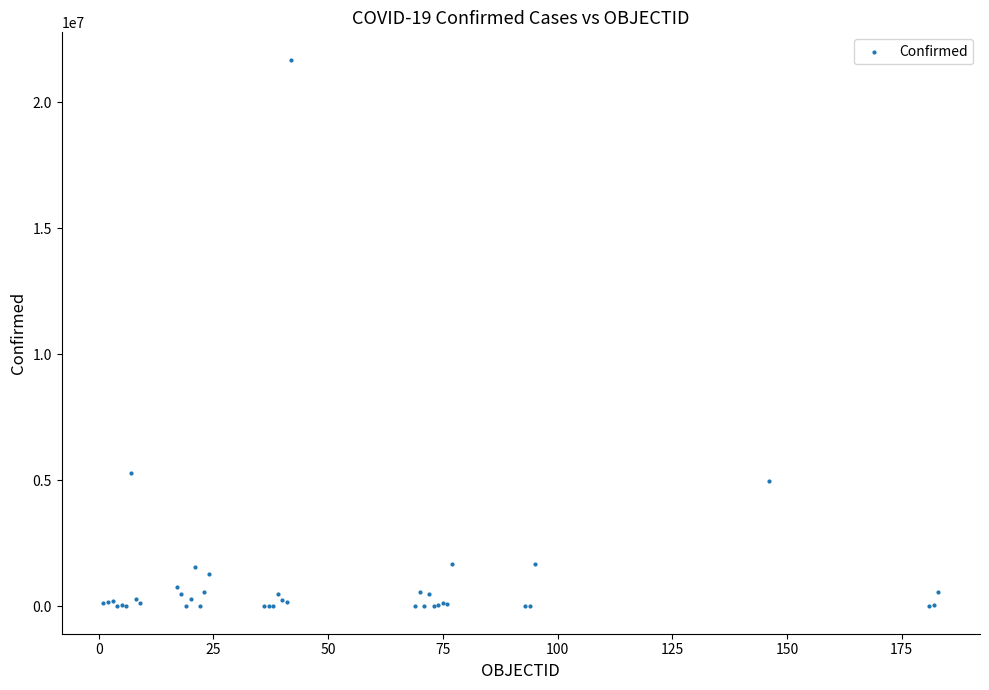

What Y value in the scatter plot is closest to 10841552?

5275984